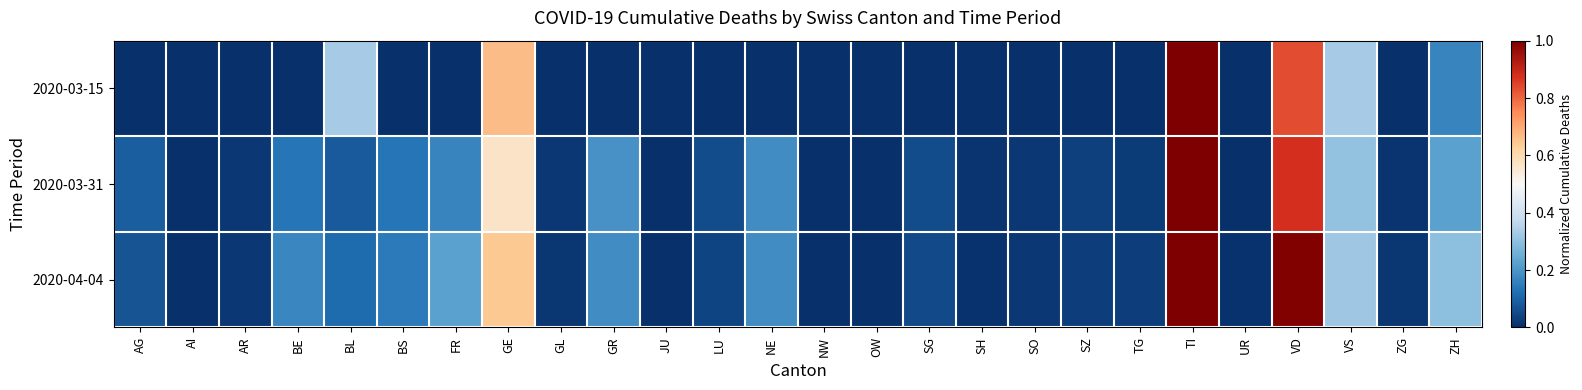

List the series in order of their overall mean, lowest first.

2020-03-15, 2020-03-31, 2020-04-04